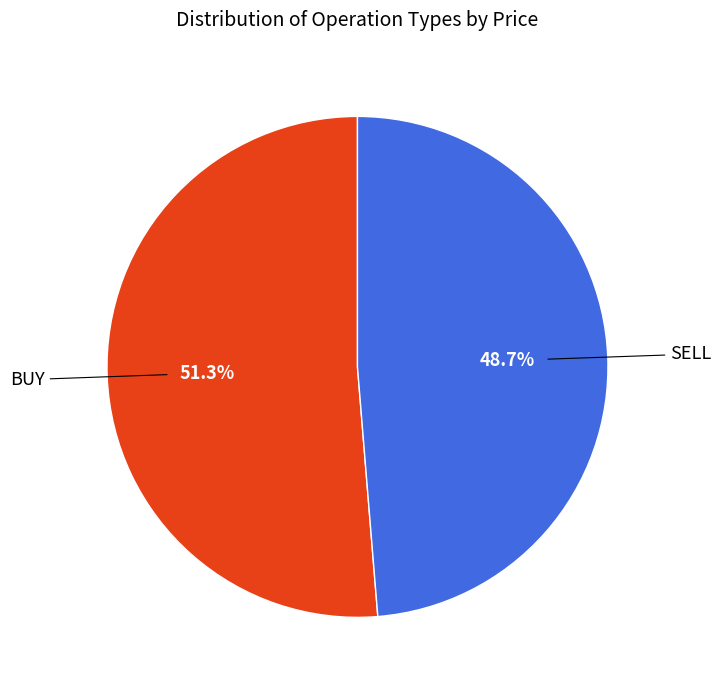

How many slices are in this pie chart?

2